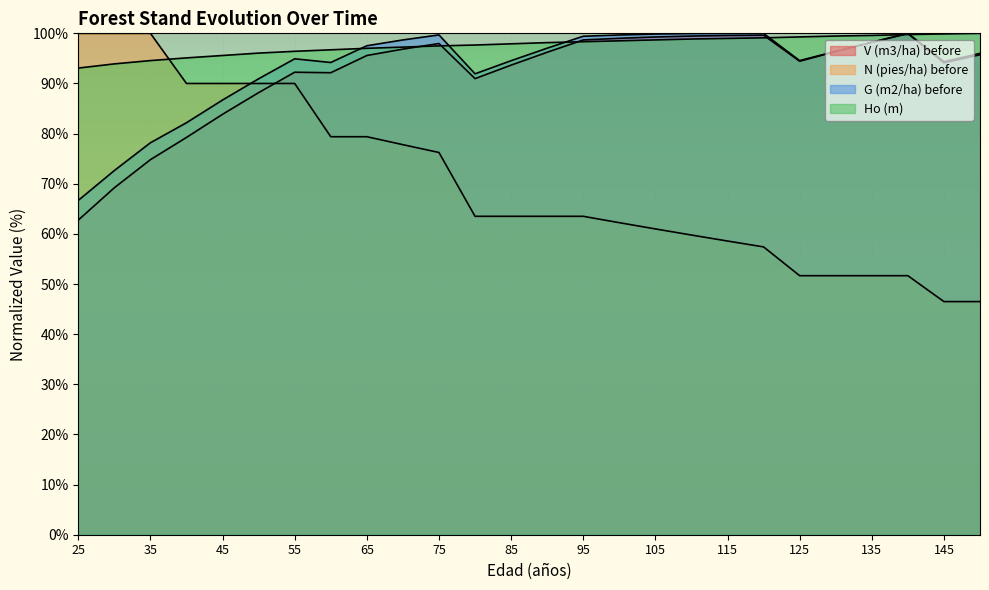

What is the total value across all series at 115?

357.1